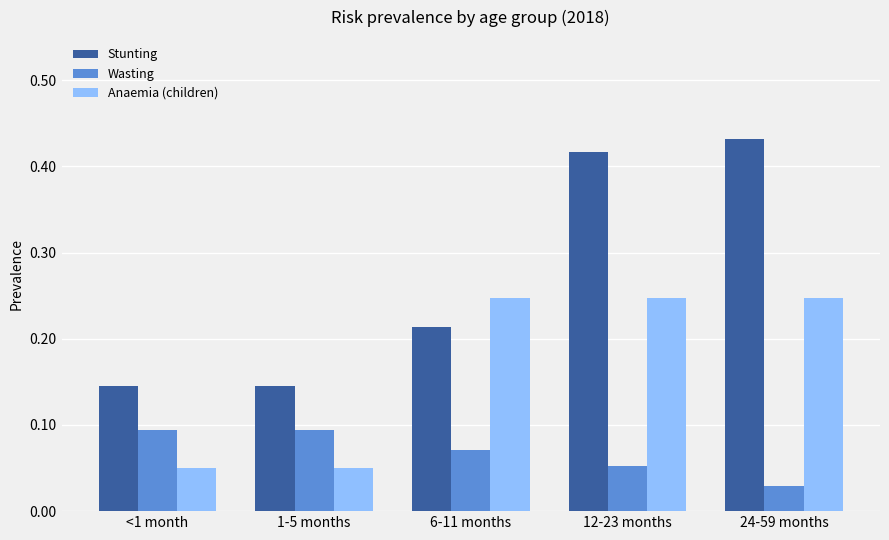

Which series has the widest spread of values?

Stunting